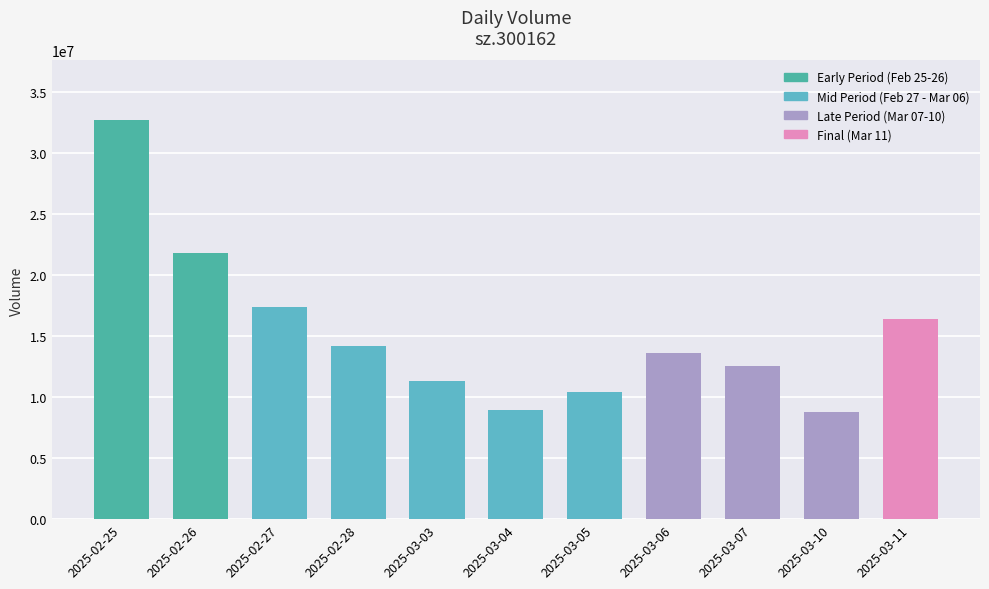

What is the label of the 2nd bar from the right?

2025-03-10